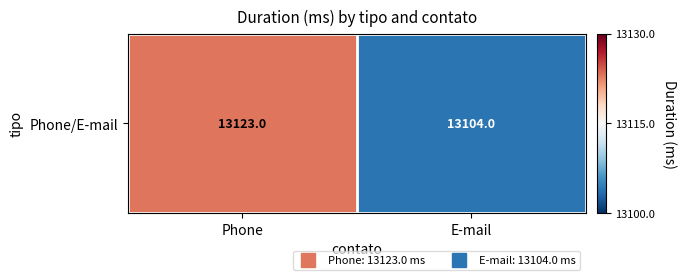

The value at Phone is 7739. True or false?

False